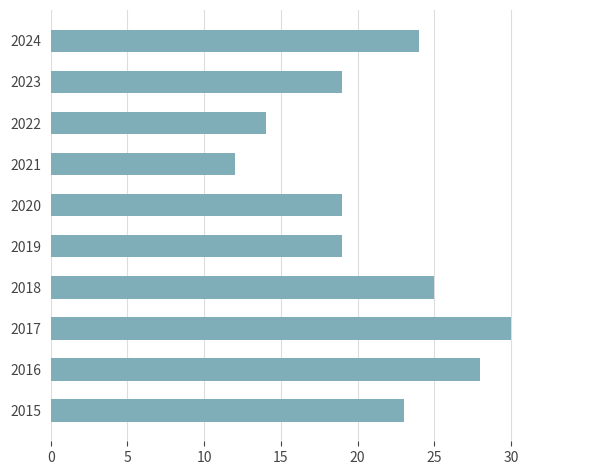

True or false: the data shows 16 at 2017.

False